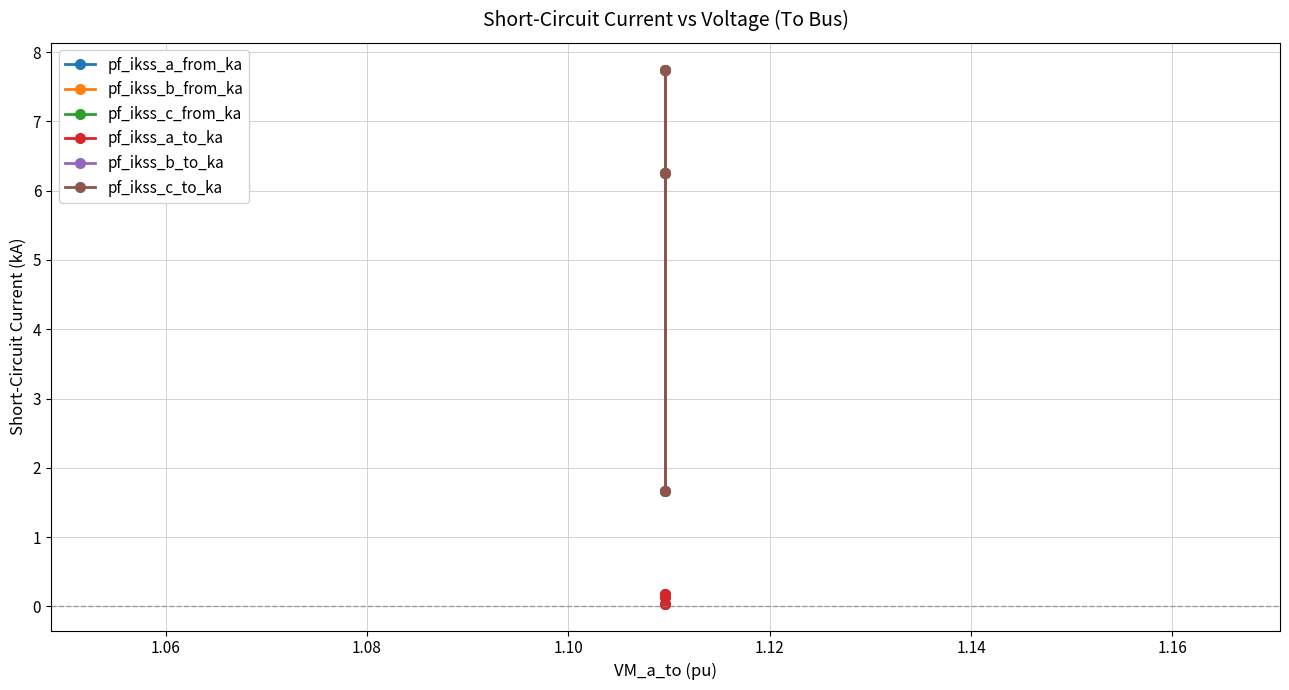

Which series has the largest range (max minus min)?

pf_ikss_b_to_ka